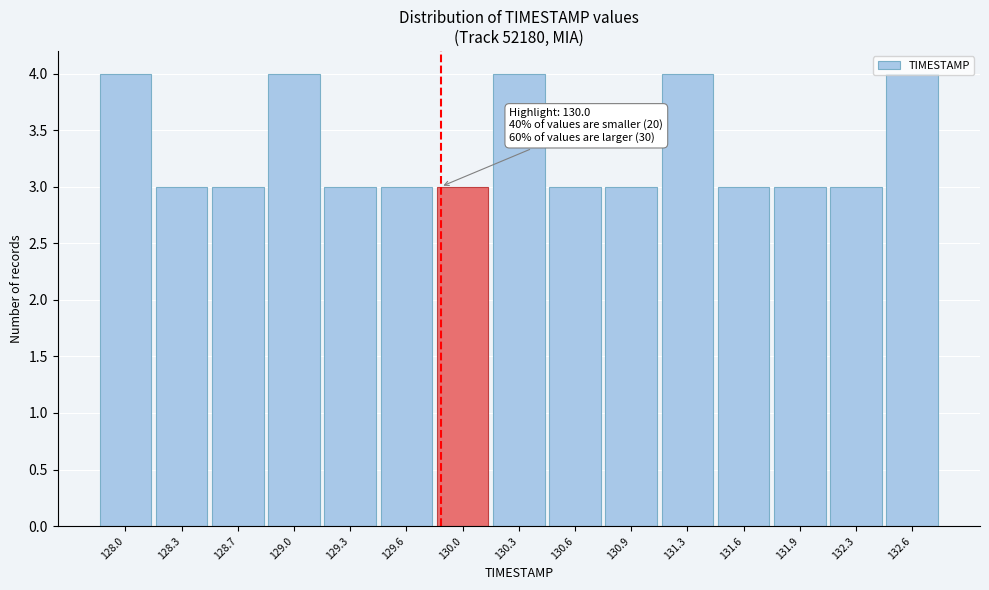

What is the maximum value shown in the chart?

4